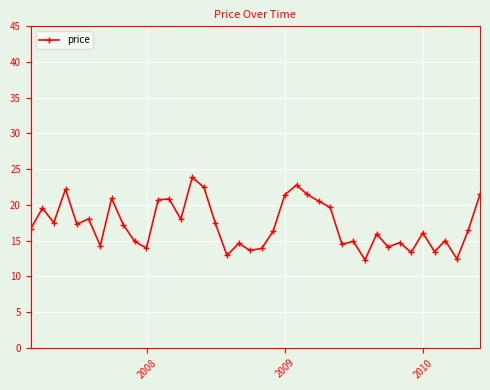

What is the greatest value displayed?

23.8